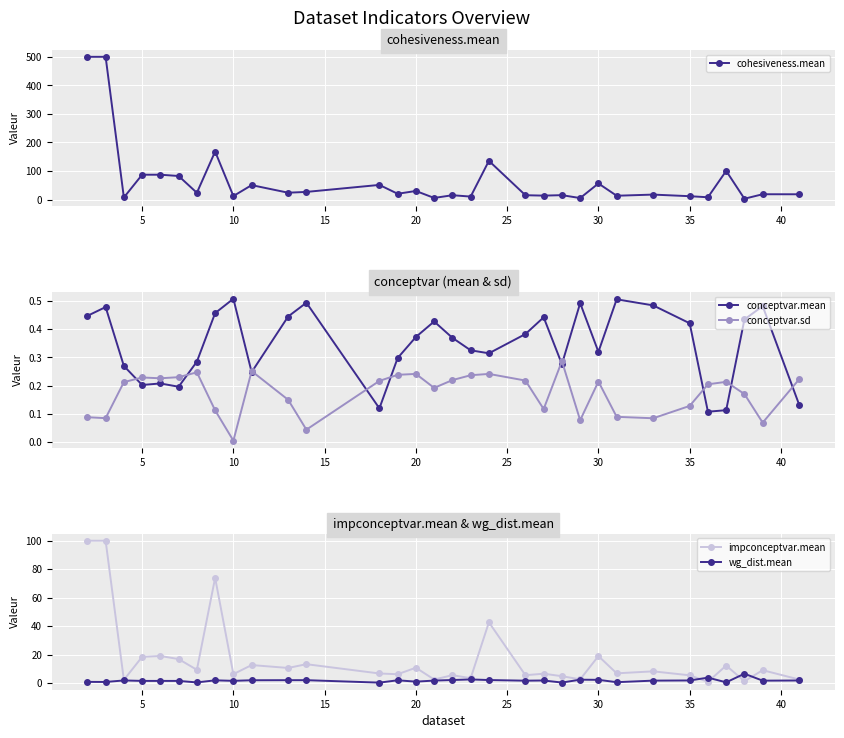

The conceptvar.sd series shows 0.0 at 10. True or false?

True